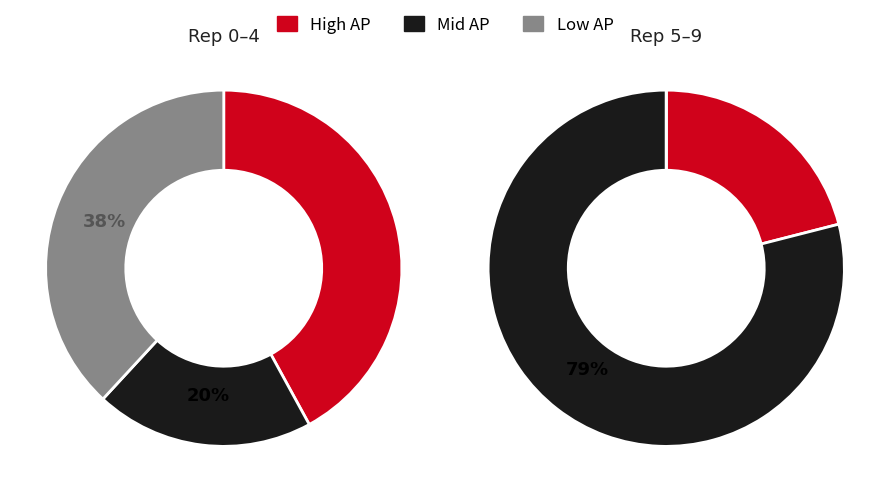

Is it true that outer-repetition0 is 17% of the pie?

False